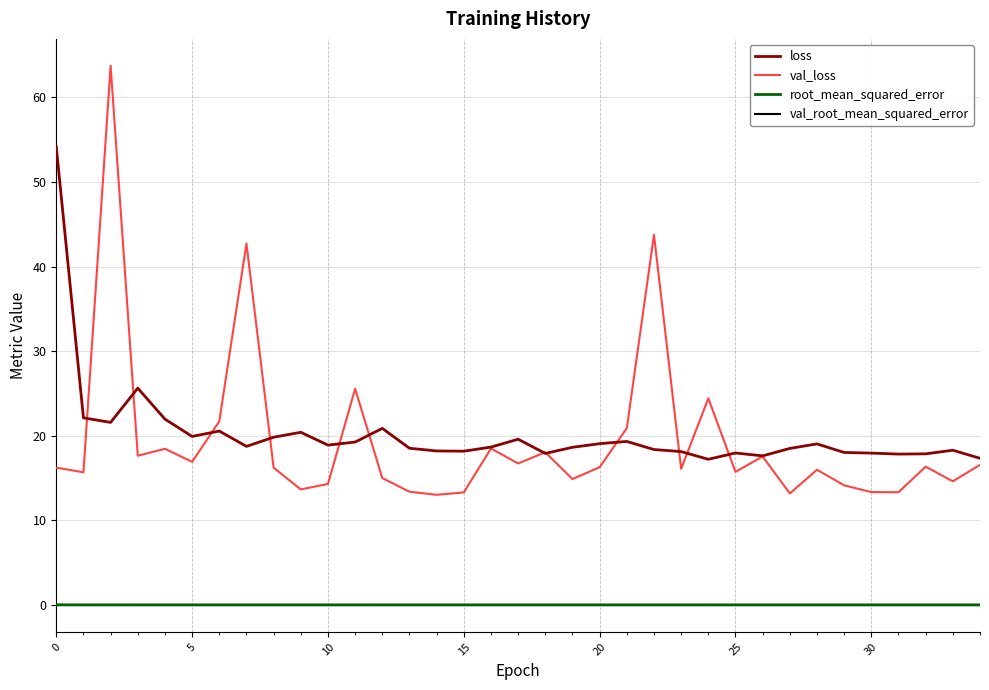

What is the maximum value shown in the chart?

63.7